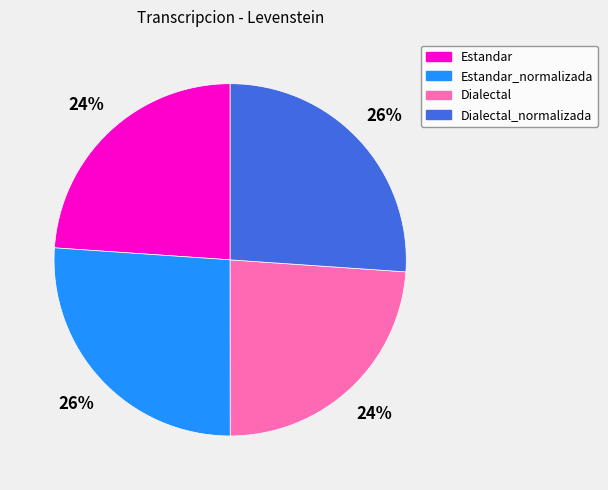

Is Estandar the majority of the pie?

No